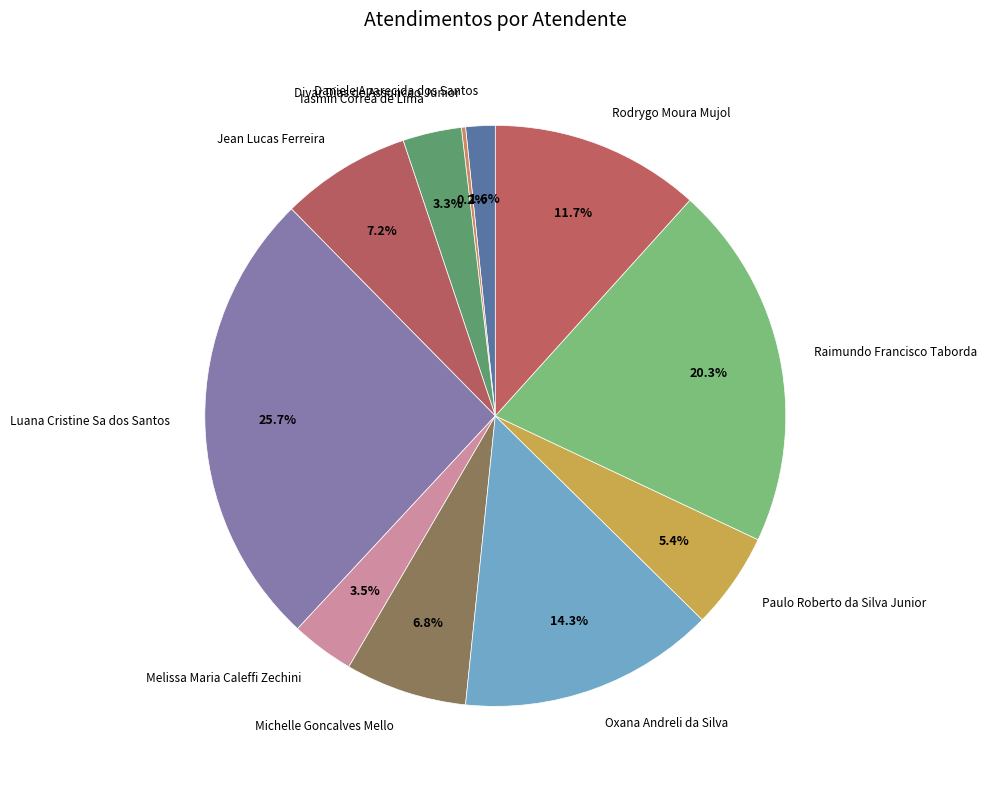

True or false: Rodrygo Moura Mujol accounts for 2% of the total.

False